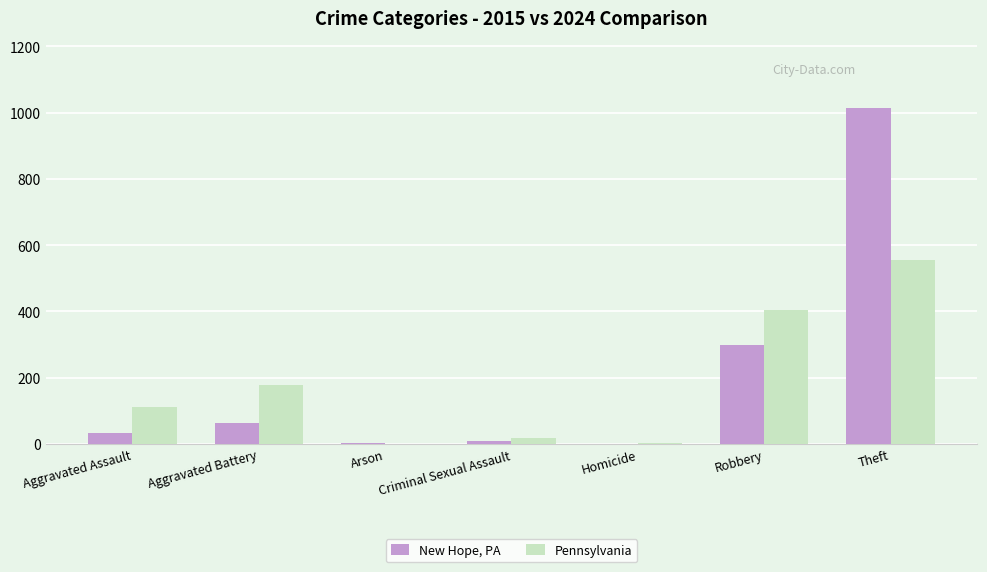

Between Aggravated Assault and Theft, which series saw the biggest shift?

New Hope, PA